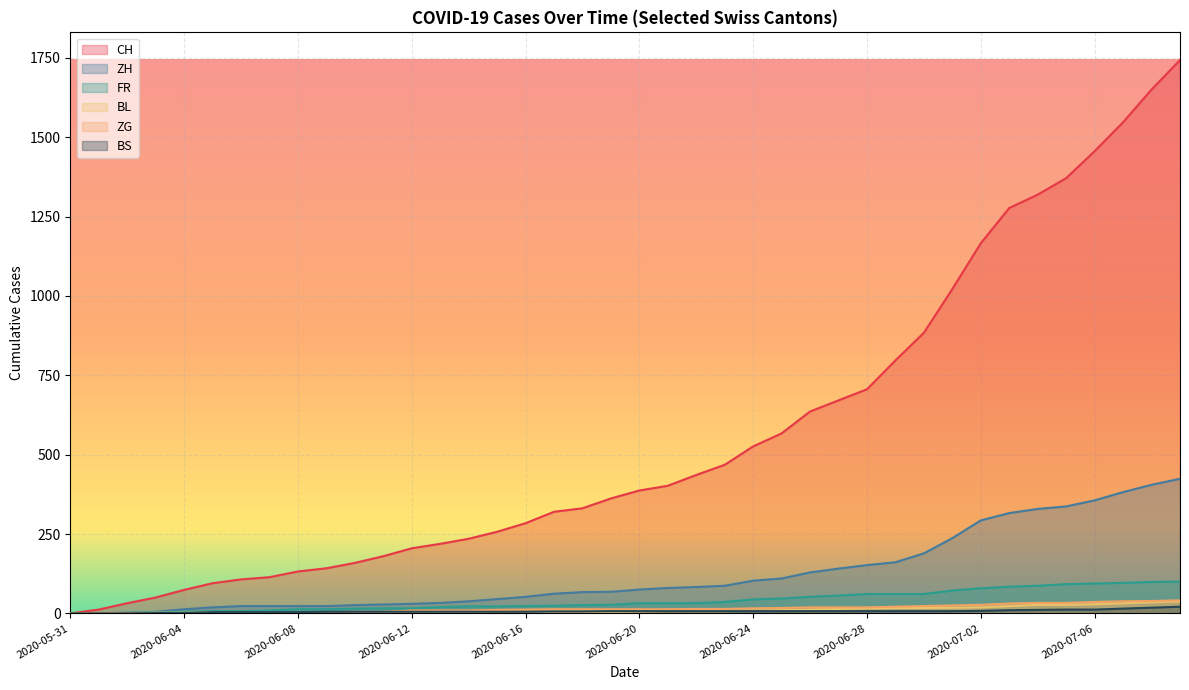

Where do BL and FR first cross each other?

2020-06-01 and 2020-06-02